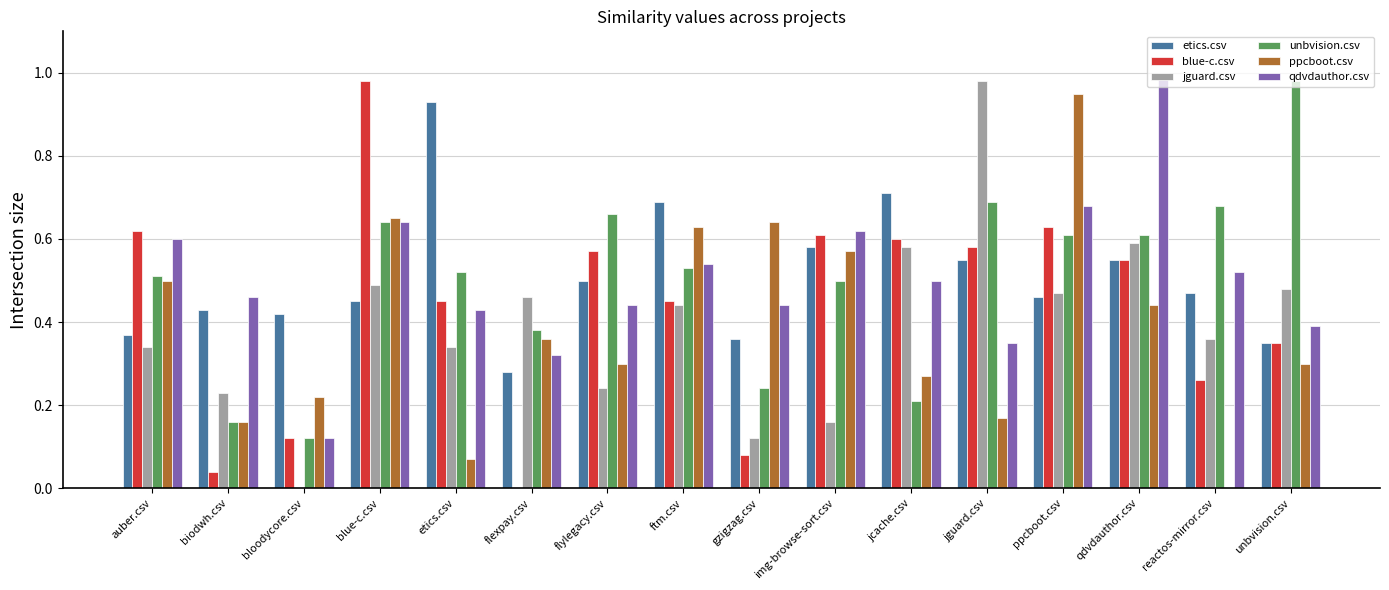

True or false: qdvdauthor.csv has a value of 0.6 at auber.csv.

True